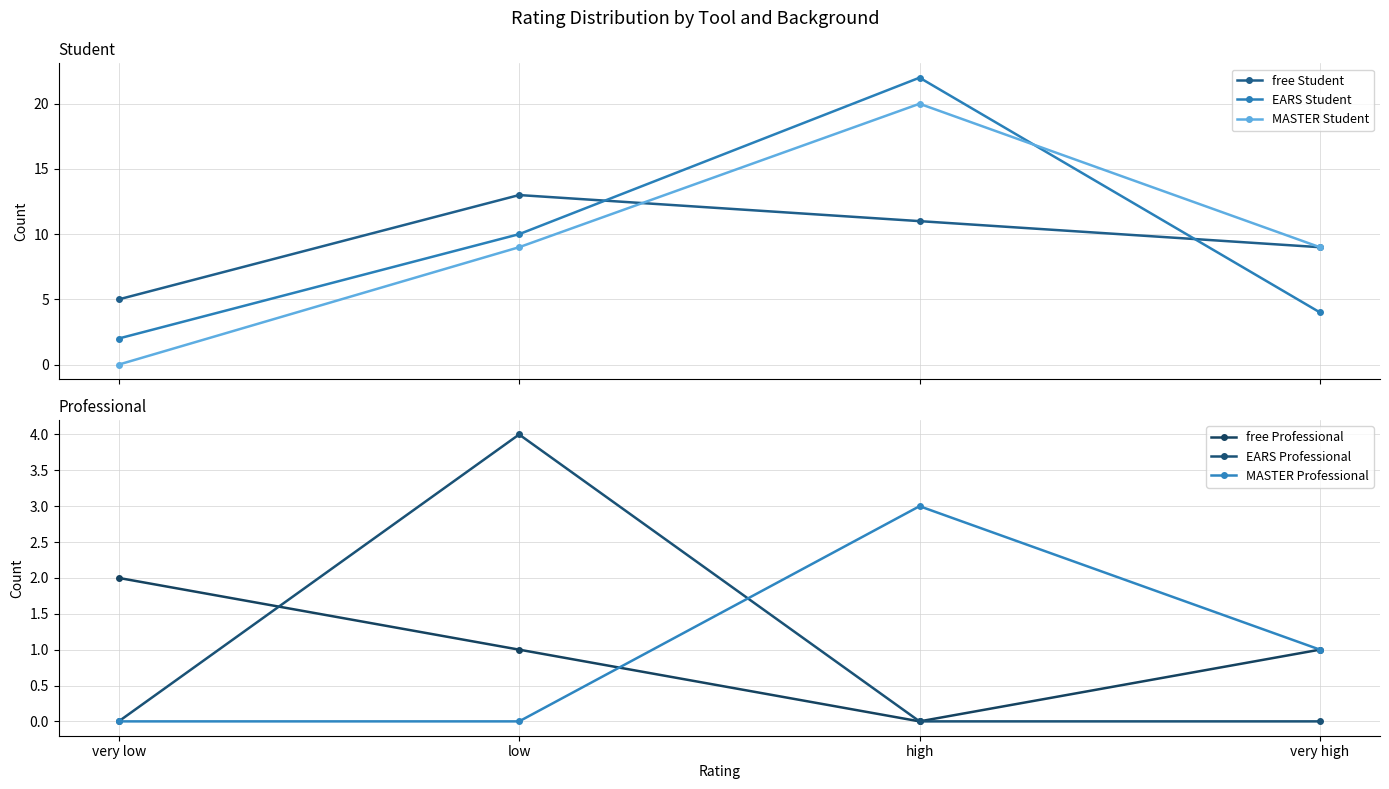

What is the greatest value displayed?

22